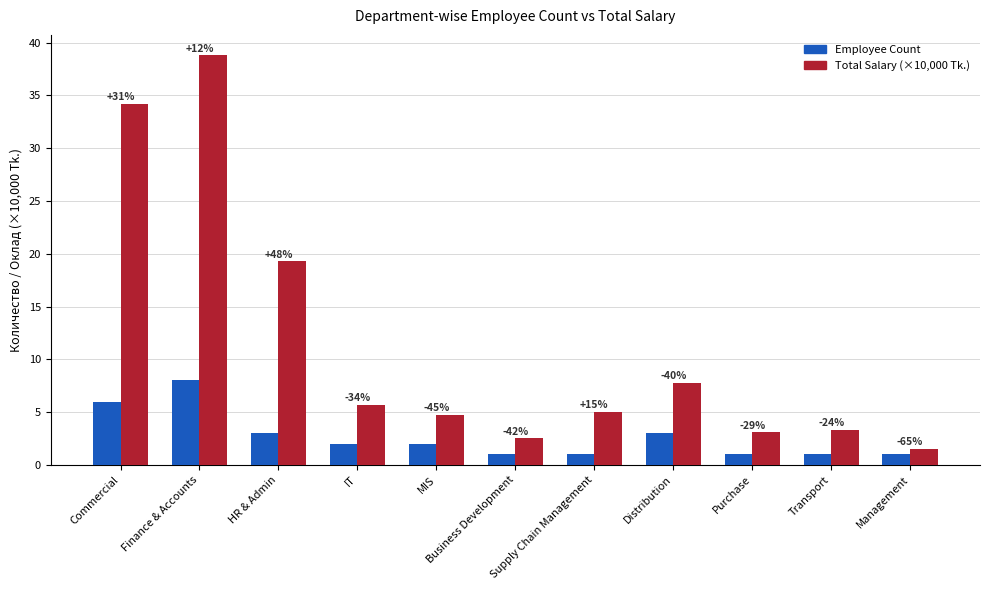

What are all the series names shown in the legend?

Employee Count, Total Salary (×10,000 Tk.)